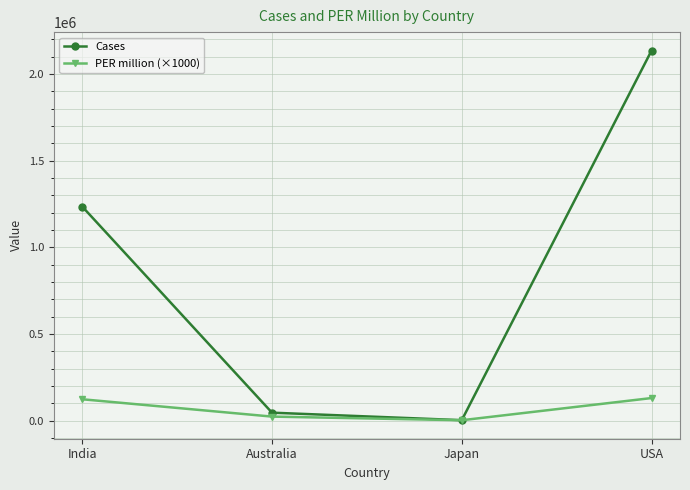

How many lines are shown in the chart?

2